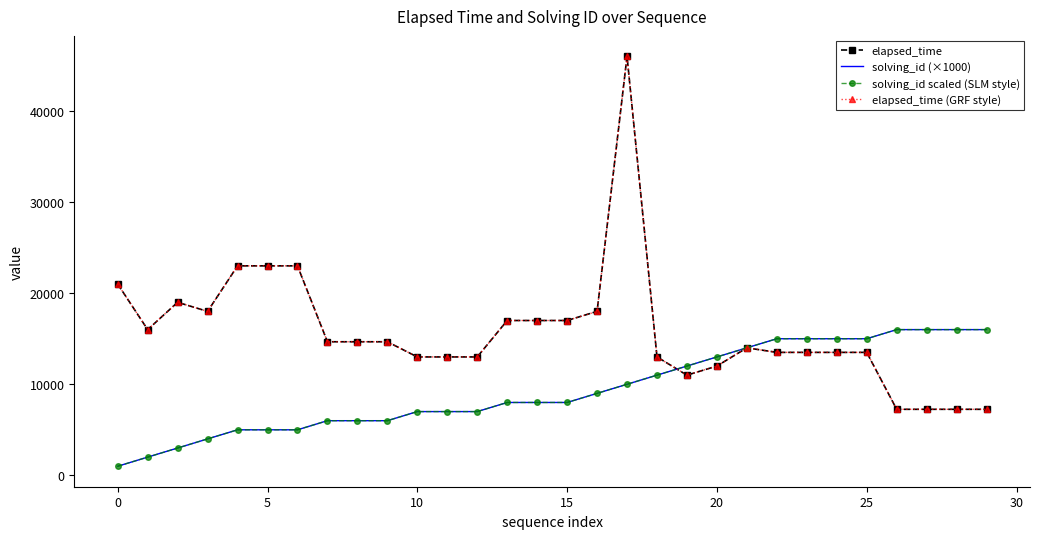

How many series are shown in this chart?

4